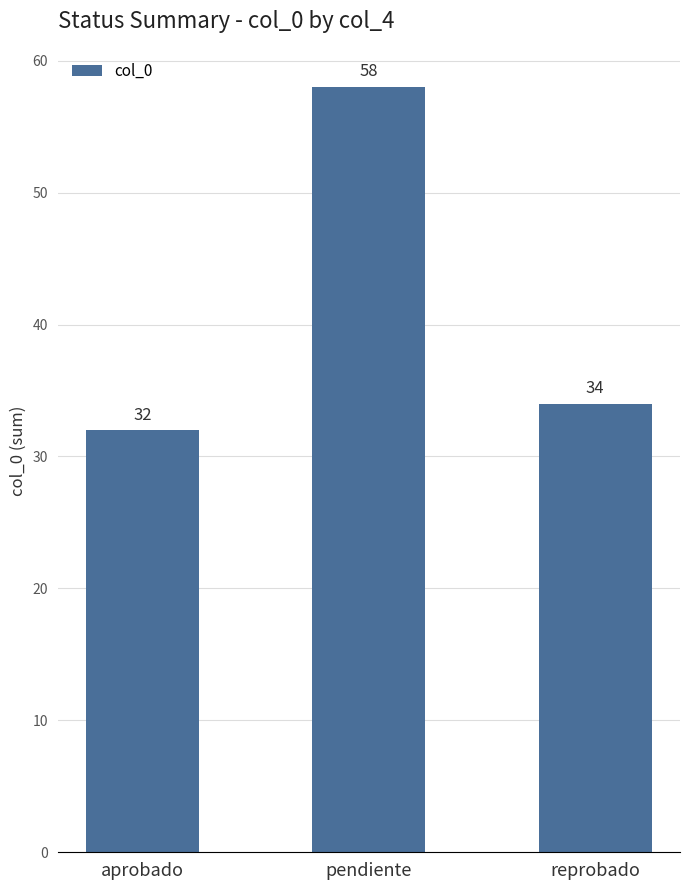

True or false: the data shows 102 at pendiente.

False